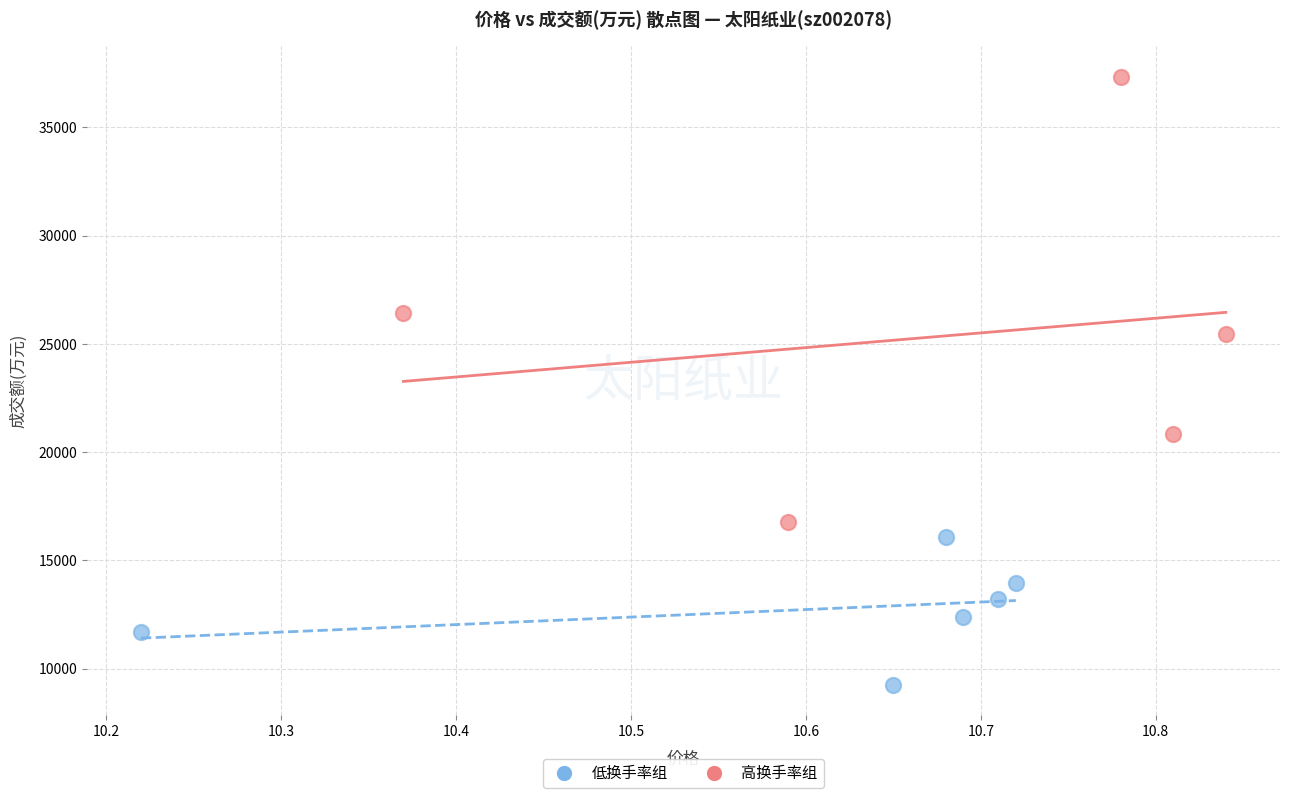

Which series reaches the minimum Y coordinate?

低换手率组